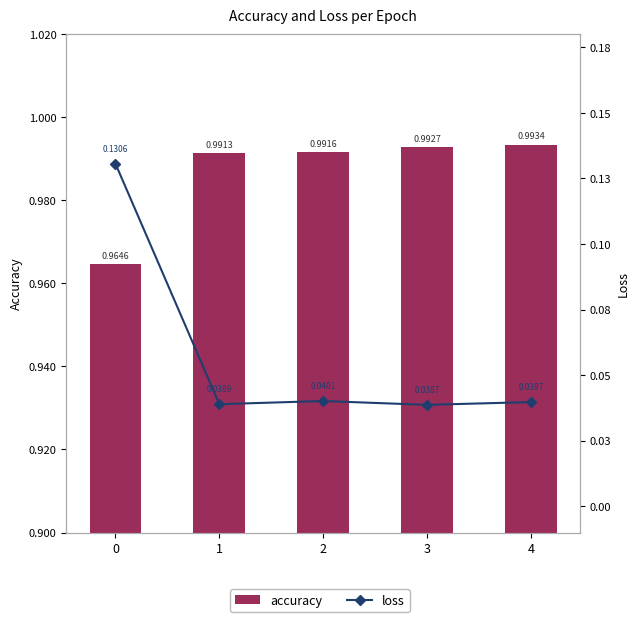

True or false: loss has a value of 0.0 at 2.

True